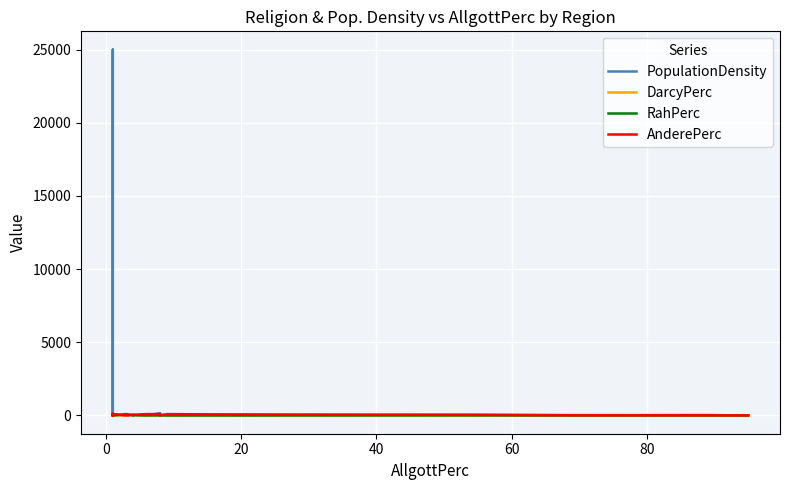

Reading left to right, transcribe all the data shown in this chart.

PopulationDensity: 9.0	0.2	0.0	1.0	0.0	2.0	7.0	25000.0	0.0	0.0	16.0	30.0	0.0	0.2	160.0	35.0	1.0	0.1	45.0	20.0	28.0	12.0	11.0	14.0
DarcyPerc: 1.0	1.0	1.0	4.0	4.0	1.0	1.0	4.0	1.0	0.0	2.0	45.0	24.0	1.0	1.0	87.0	1.0	9.0	3.0	22.0	3.0	1.0	2.0	1.0
RahPerc: 5.0	45.0	69.0	92.0	3.0	1.0	97.0	91.0	91.0	1.0	94.0	5.0	31.0	1.0	4.0	2.0	1.0	1.0	1.0	1.0	2.0	1.0	1.0	1.0
AnderePerc: 93.0	53.0	29.0	3.0	92.0	97.0	1.0	4.0	7.0	98.0	1.0	46.0	41.0	92.0	87.0	3.0	89.0	74.0	42.0	7.0	6.0	6.0	5.0	3.0